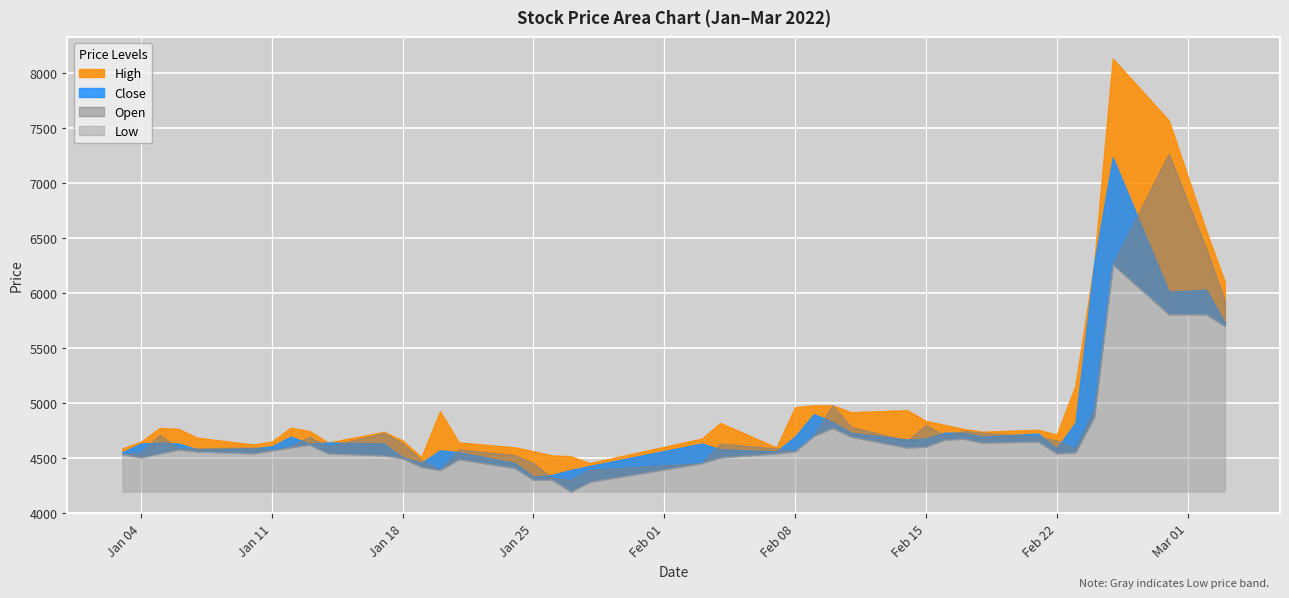

What is the difference between the highest and lowest values at 37?

1762